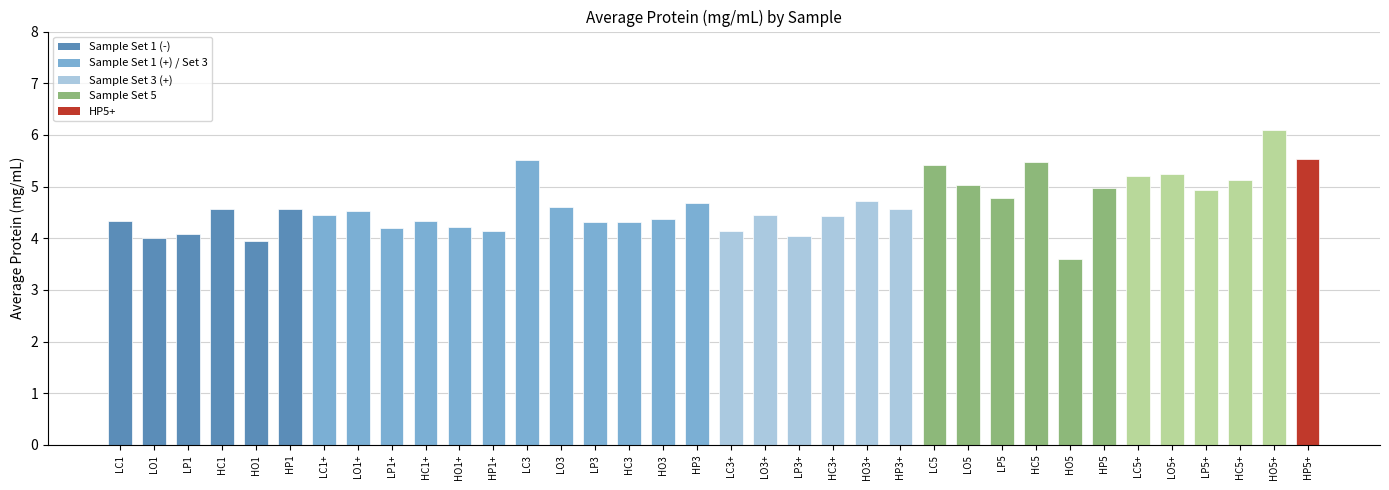

What is the change in value from HP5 to LO5+?

+0.3